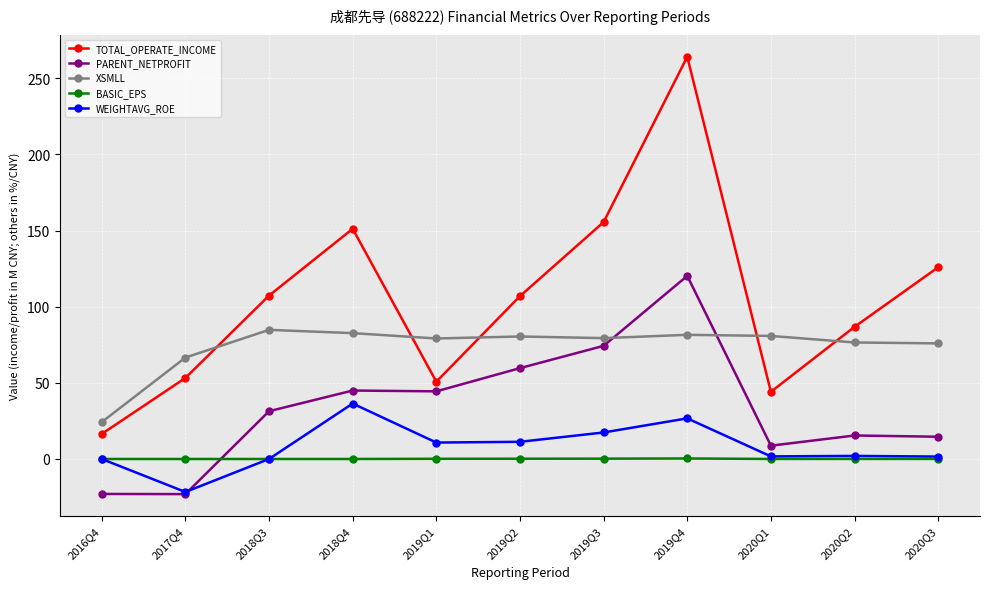

What is the maximum value for BASIC_EPS?

0.3